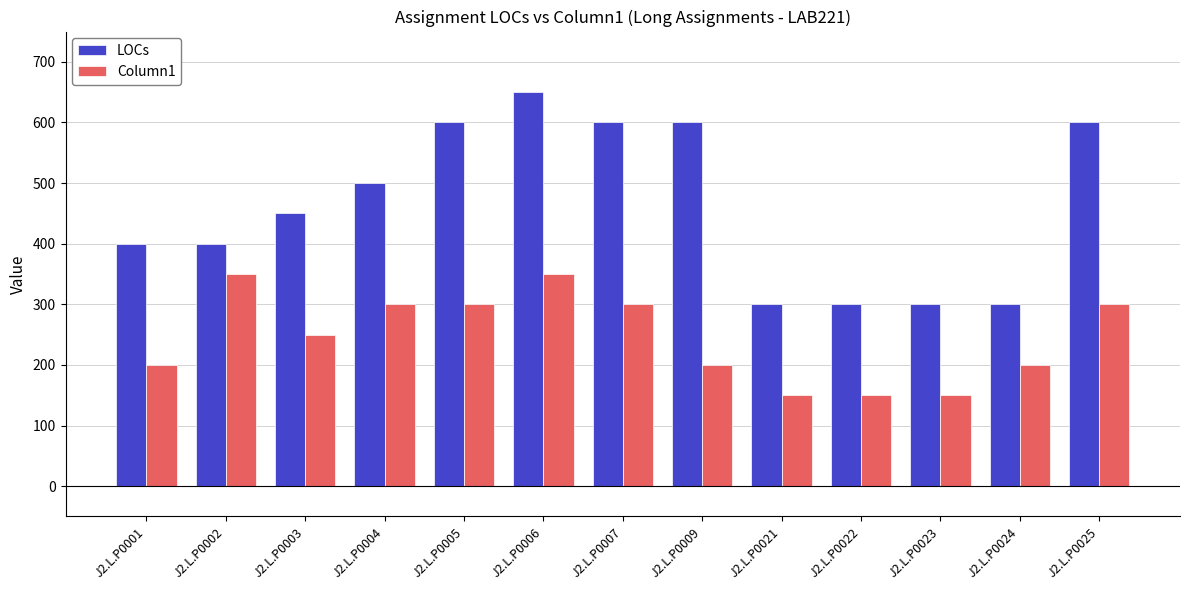

What is the value of the LOCs bar at the 3rd from the left?

450